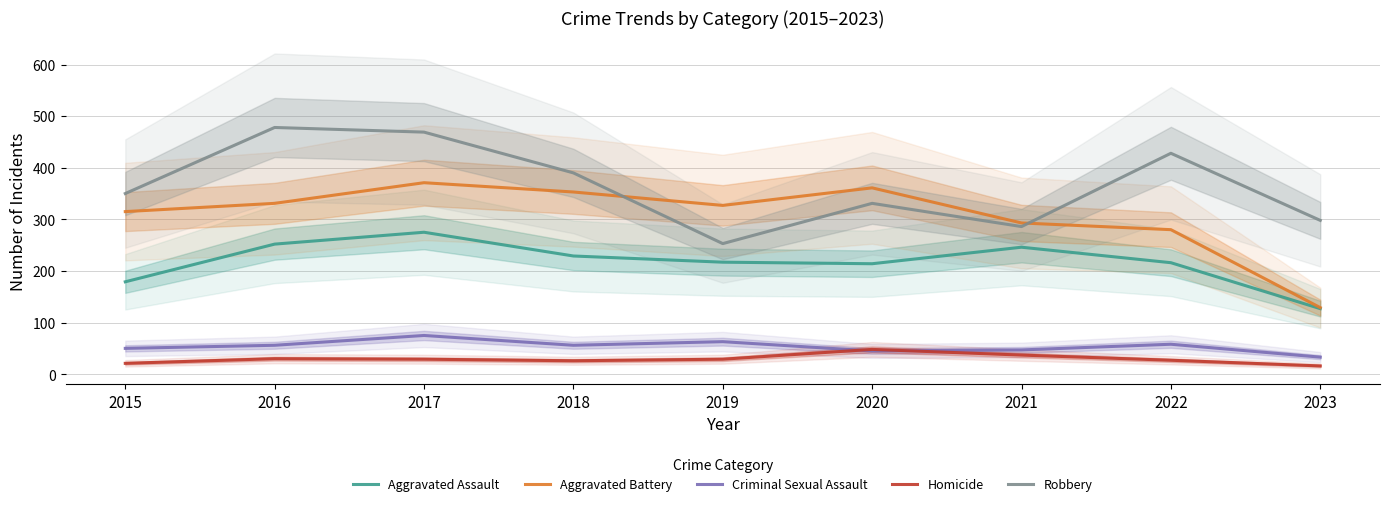

What is the difference between the Aggravated Assault values at 2017 and 2022?

59